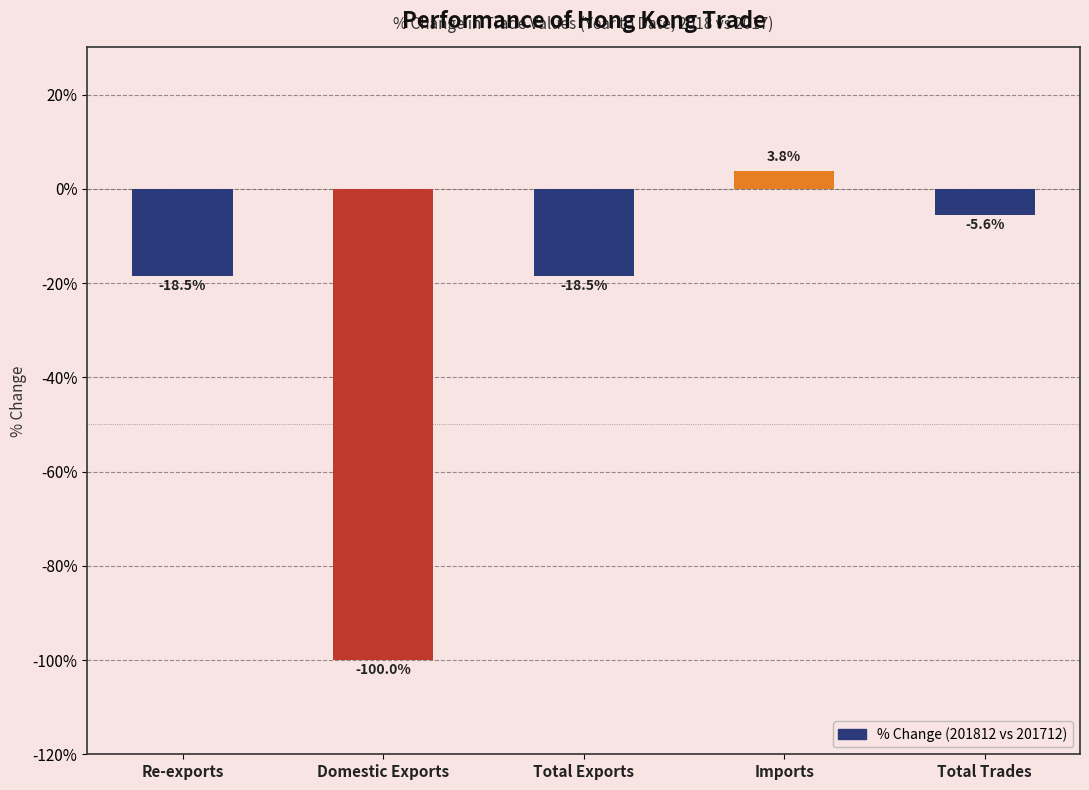

What is the maximum value shown in the chart?

3.8